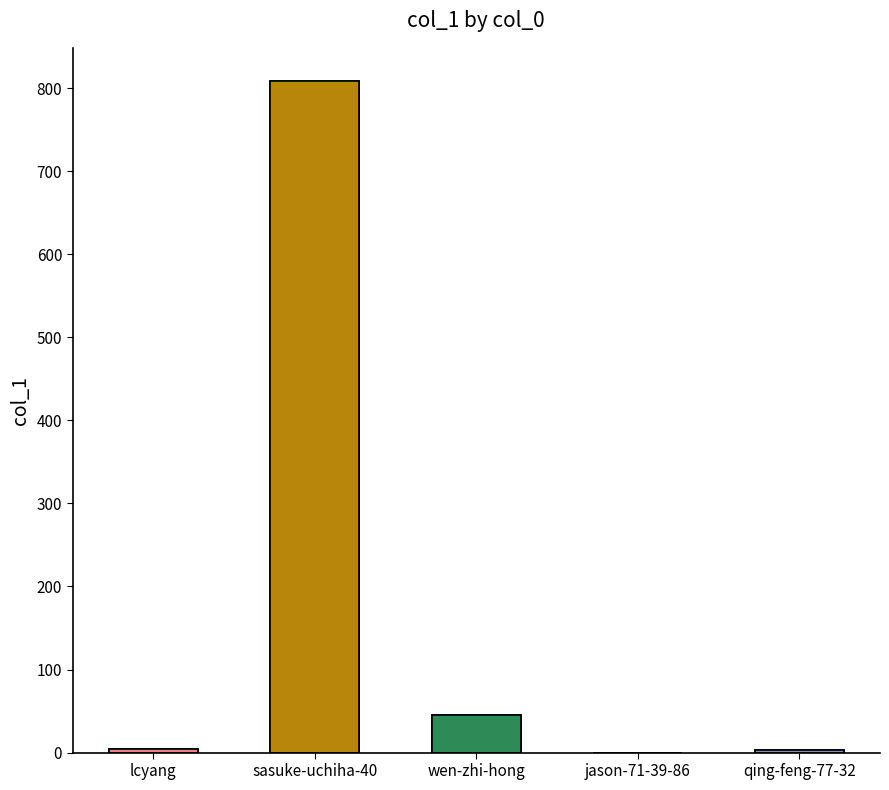

What is the label of the 1st bar from the left?

lcyang